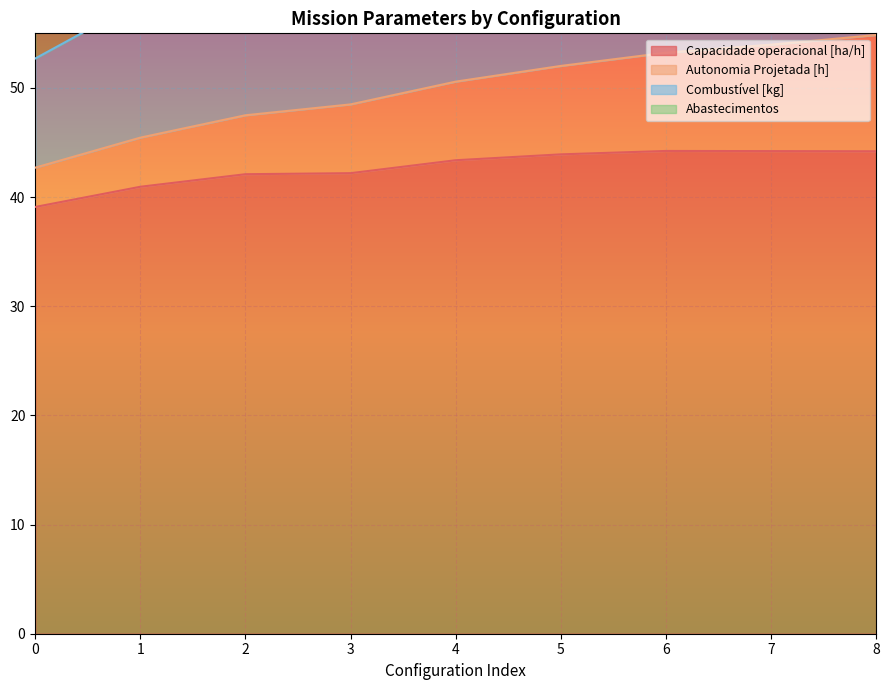

True or false: Capacidade operacional [ha/h] has a value of 44.2 at 7.

True